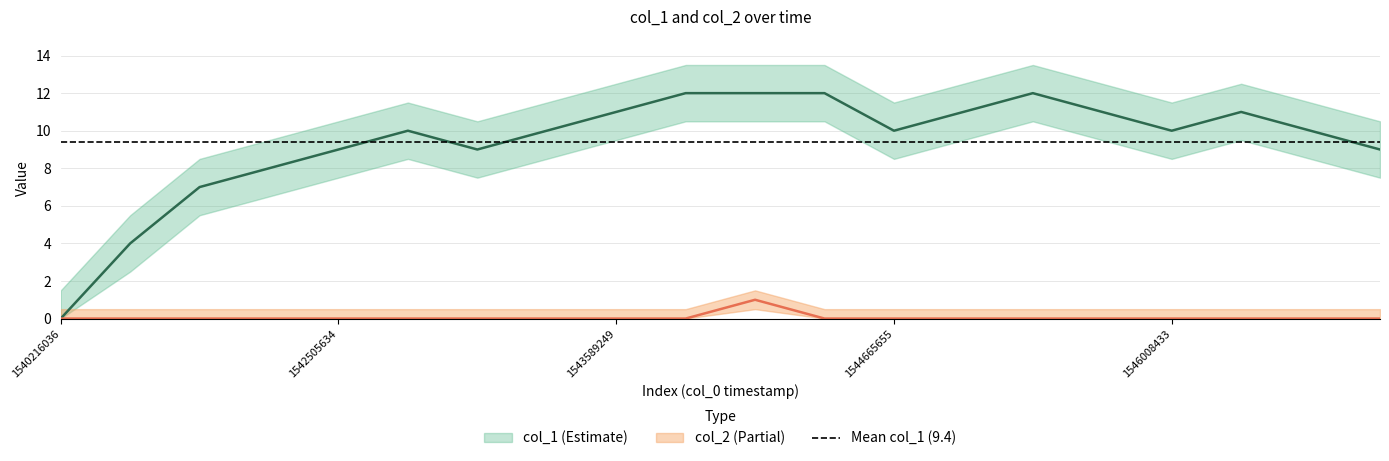

How many lines are shown in the chart?

2